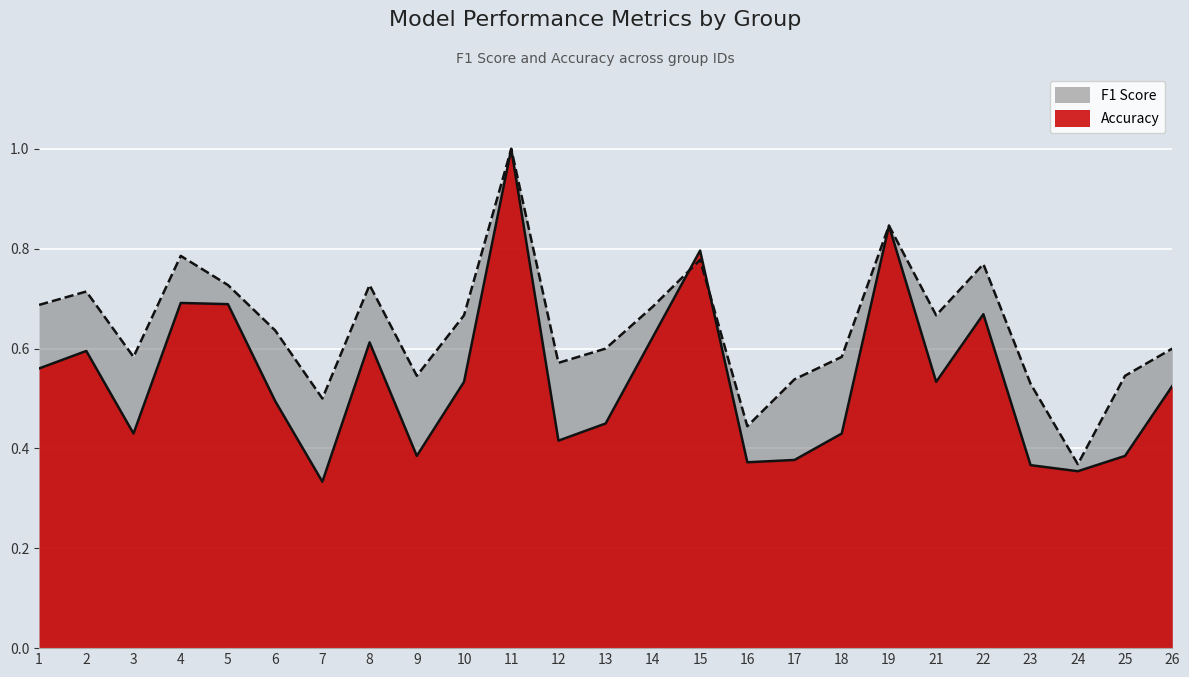

How many lines are shown in the chart?

2